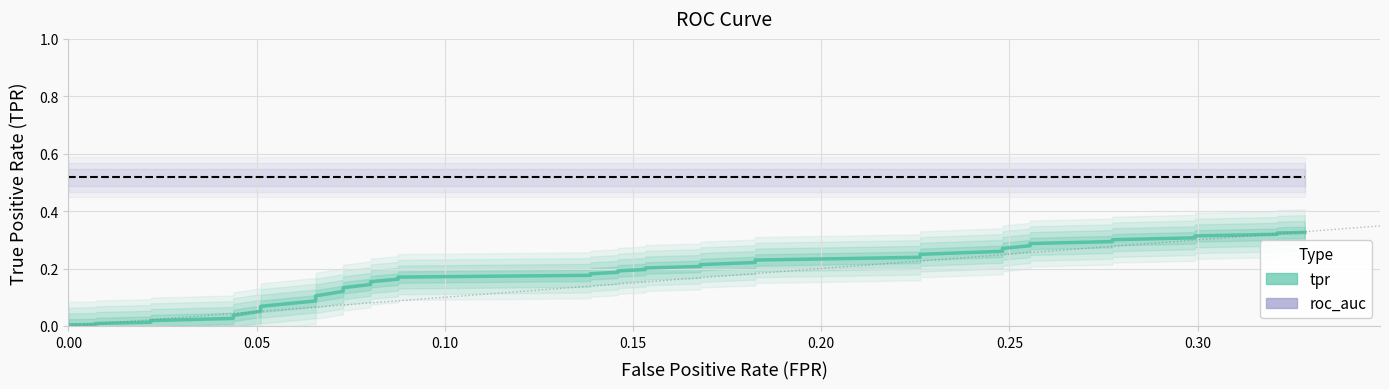

Does the chart display data point markers on the line(s)?

No